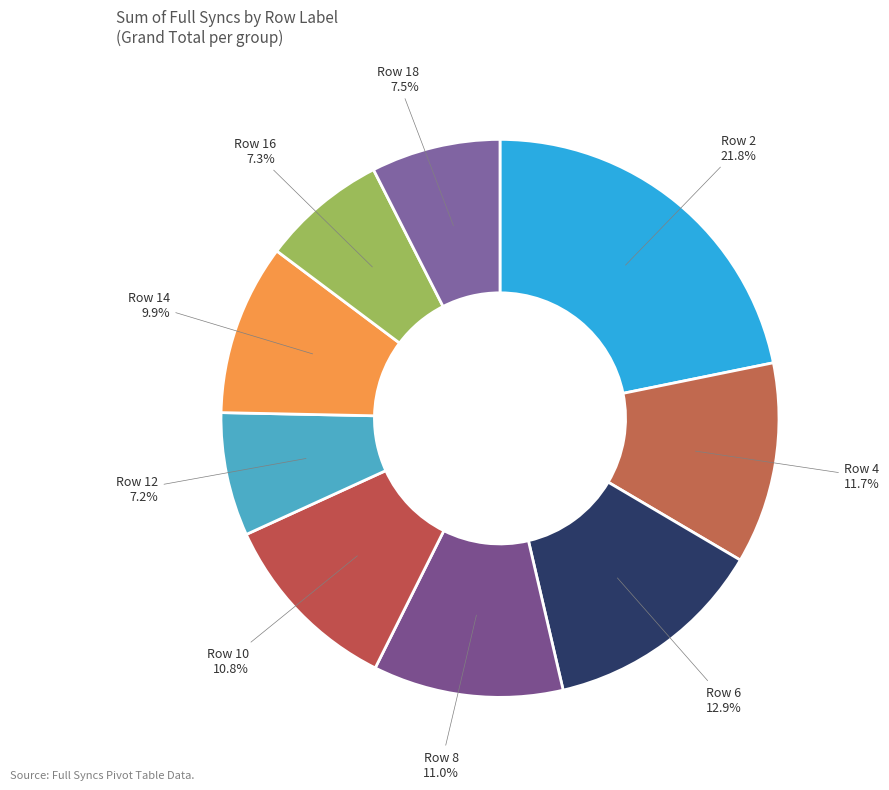

Does any single category account for the majority?

No